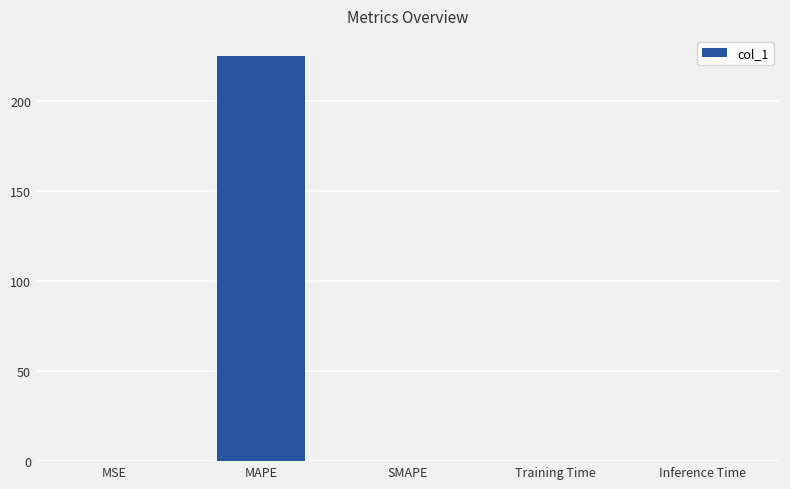

The value at Inference Time is 0.0. True or false?

True